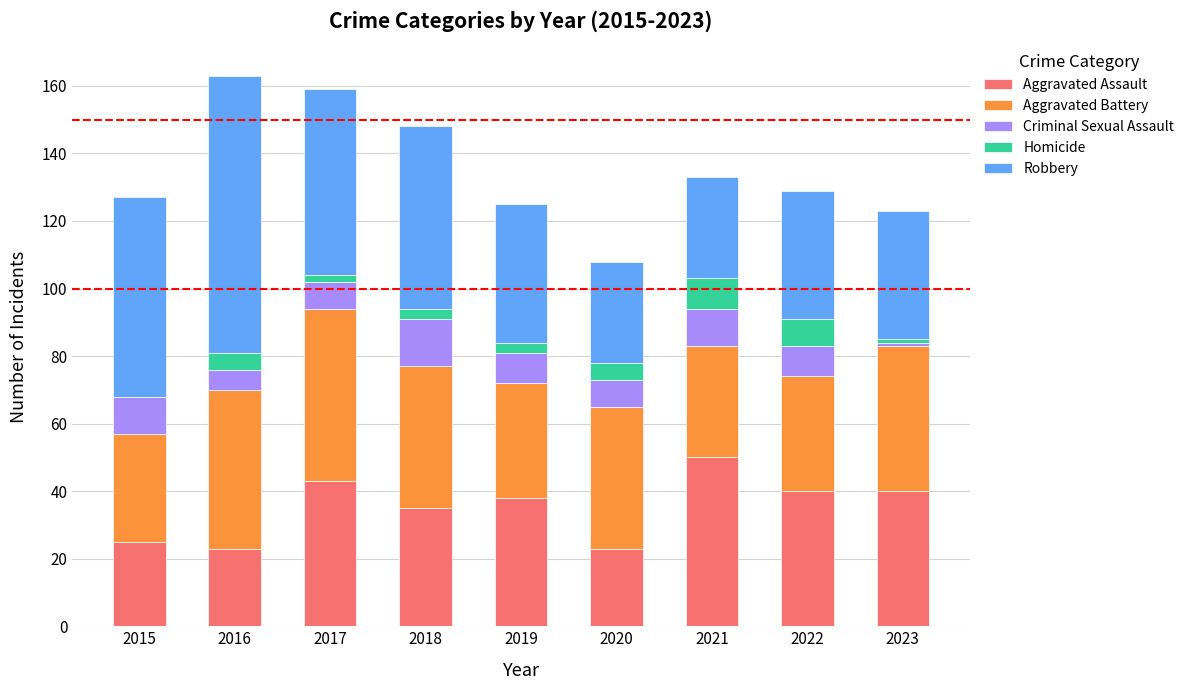

The Aggravated Assault series shows 40 at 2022. True or false?

True